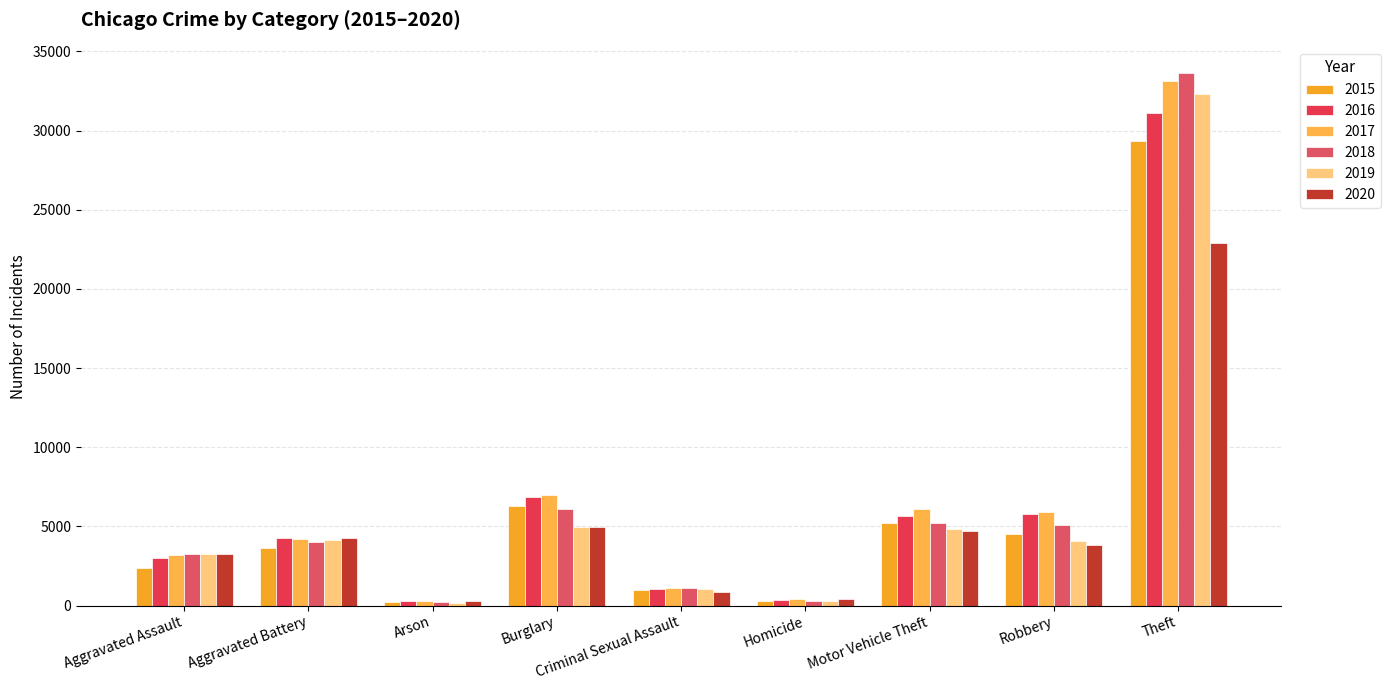

What position from the right is Theft?

1